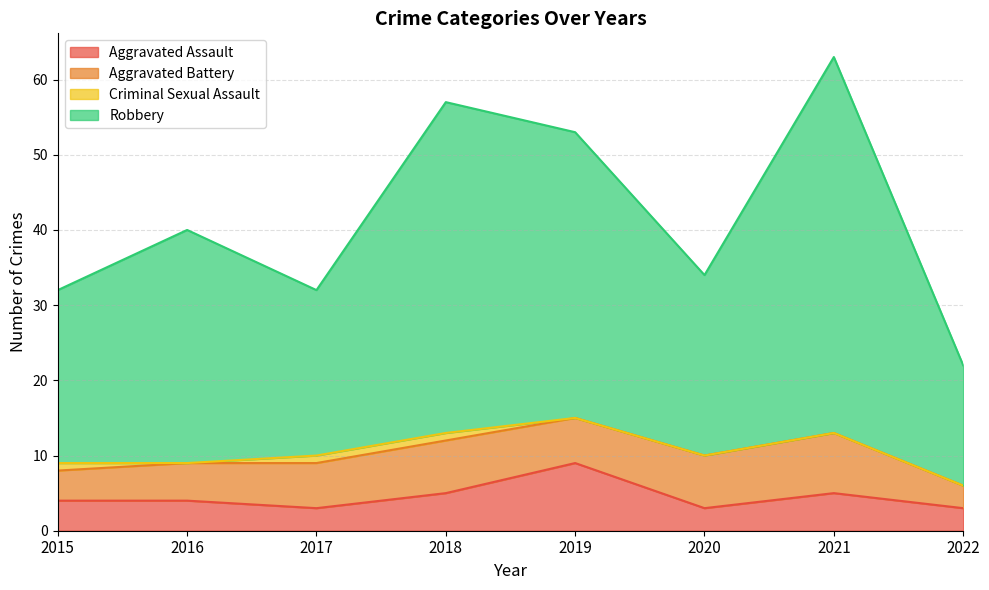

What is the difference between the highest and lowest values at 2021?

58